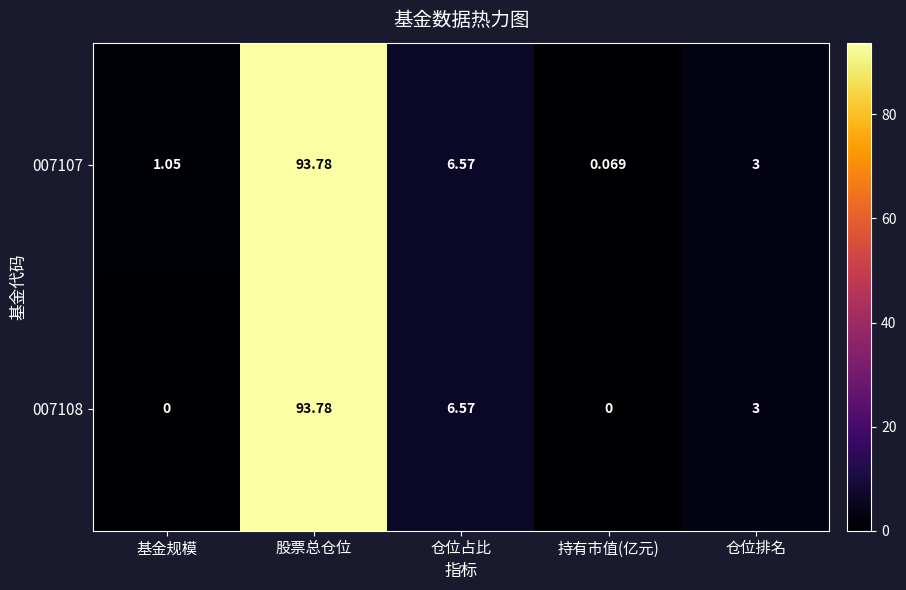

At which category is the sum across all series the highest?

股票总仓位